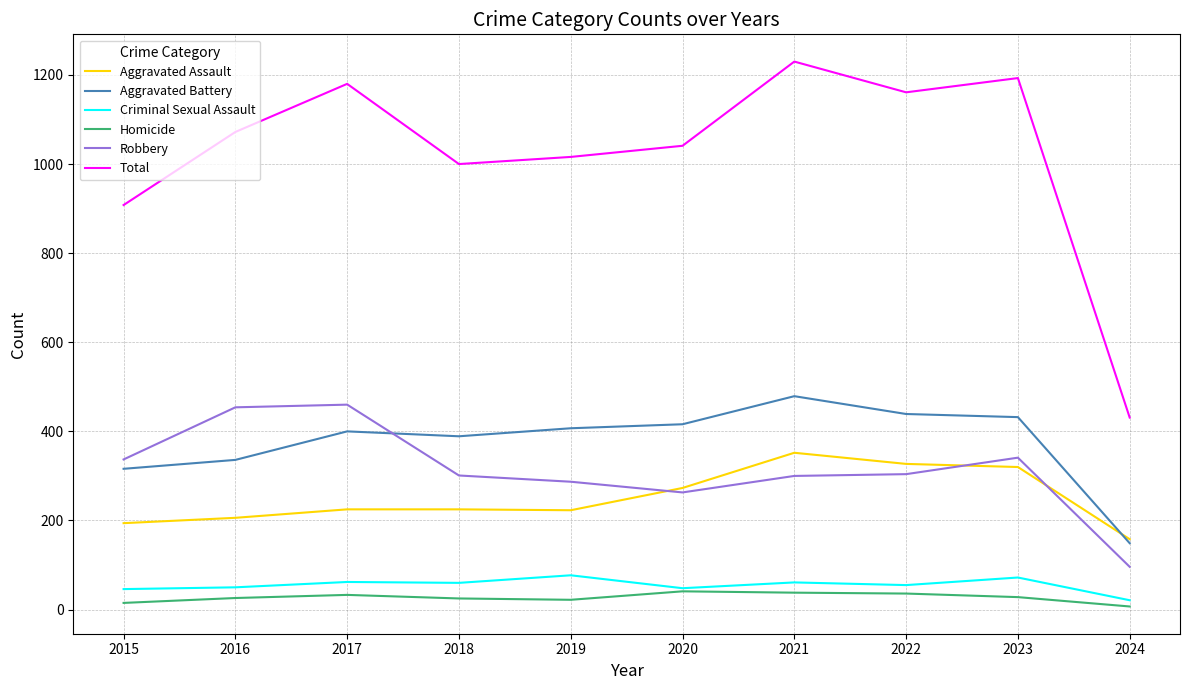

Which series has the largest total across all categories?

Total